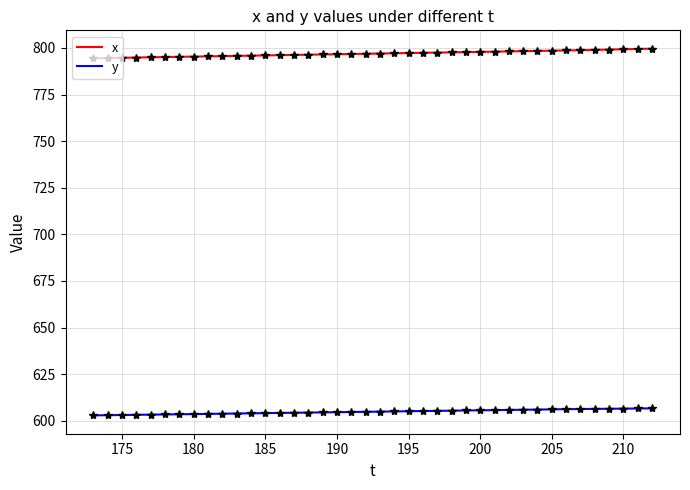

What is the average value of the x series?

797.0